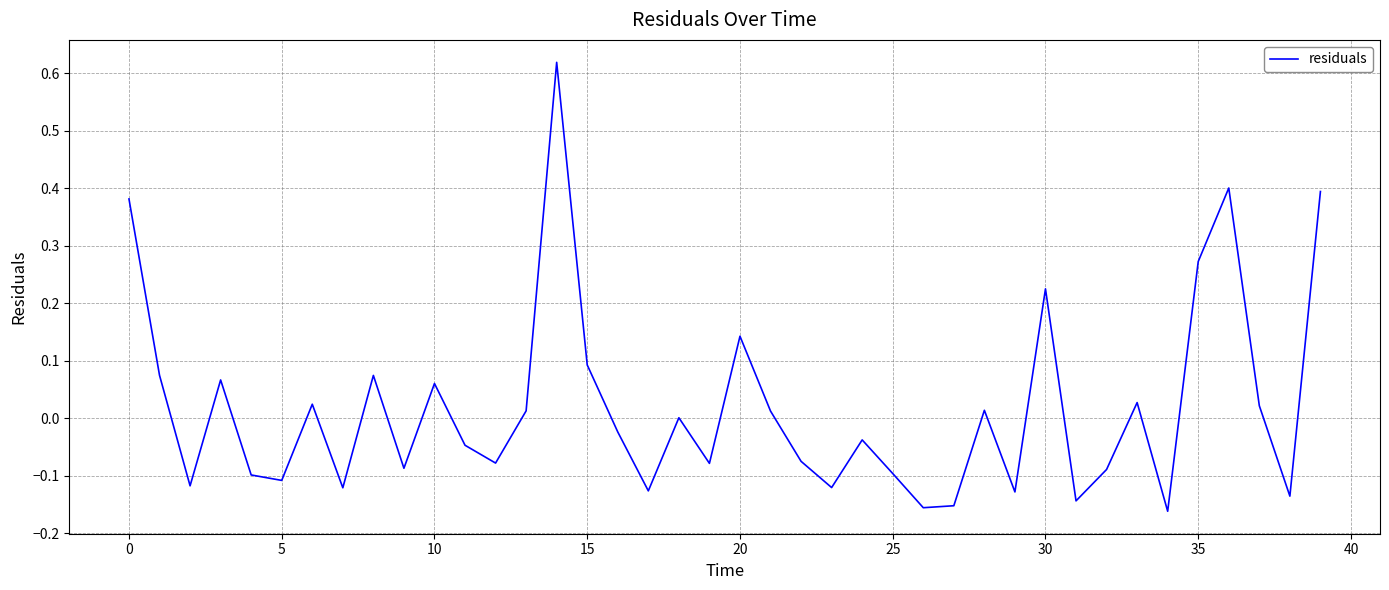

What is the difference between the maximum and minimum values?

0.8